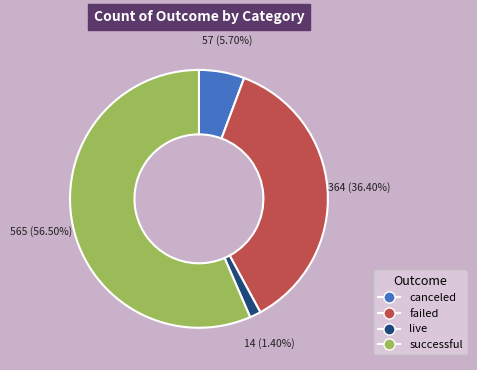

Which slice is the smallest?

live